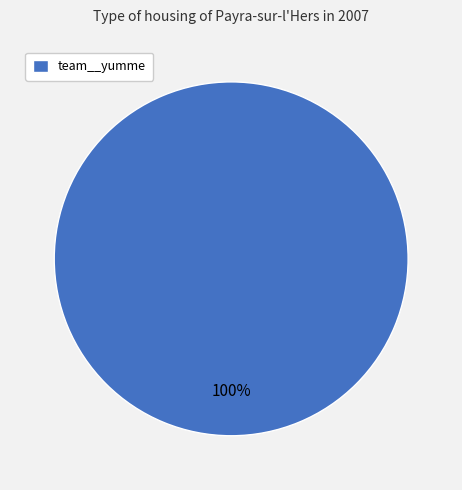

How many slices are in this pie chart?

1